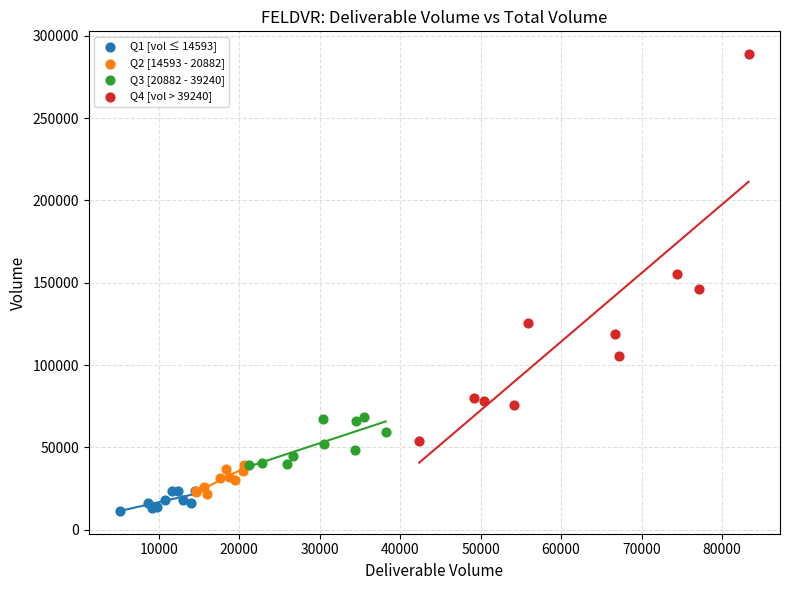

Which series reaches the maximum Y coordinate?

Q4 [vol > 39240]